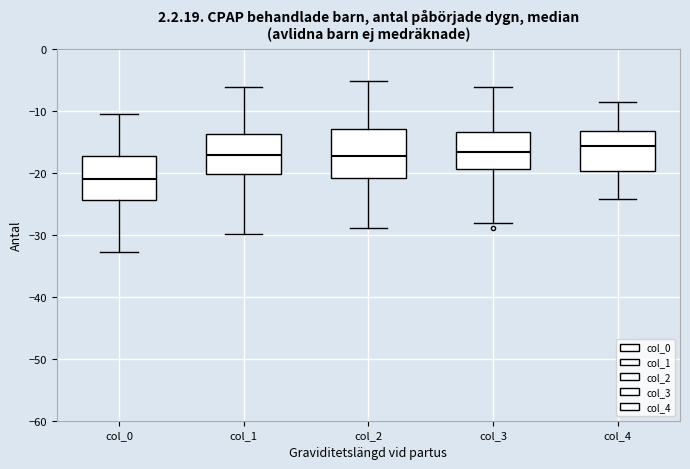

Which box has the highest median line?

col_4